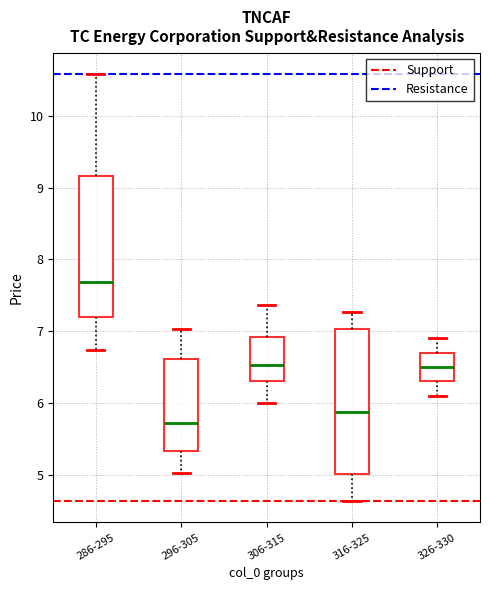

Where does the median line of the box for 296-305 sit on the y-axis? The values are not printed on the chart, so give them approximately, as read against the axis.

5.7